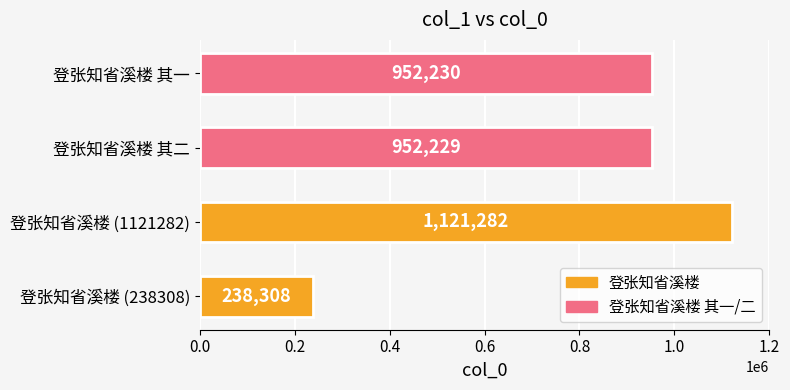

What is the sum of all values?

3264049